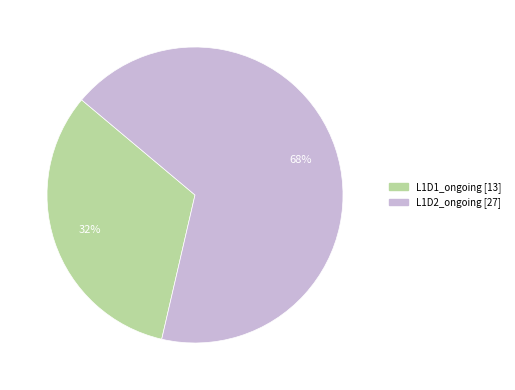

Which slice is the smallest?

L1D1_ongoing